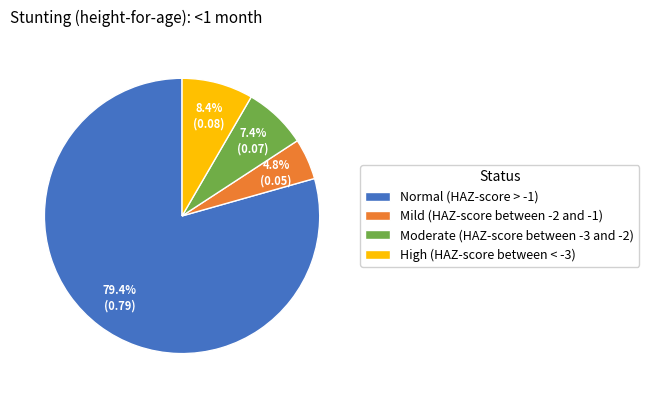

How many segments does this pie chart have?

4